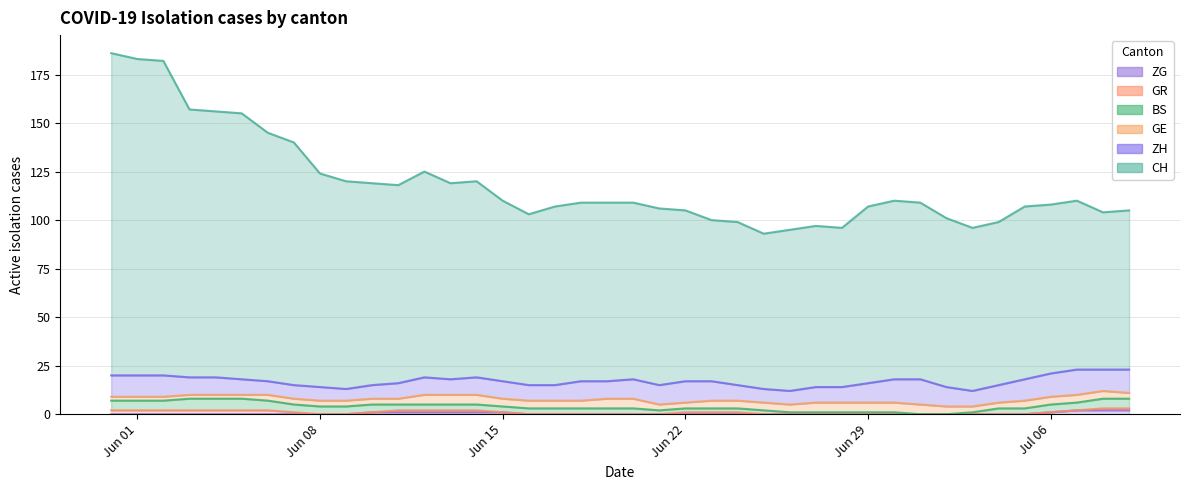

List the series in order of their peak value, lowest first.

GR, ZG, GE, BS, ZH, CH